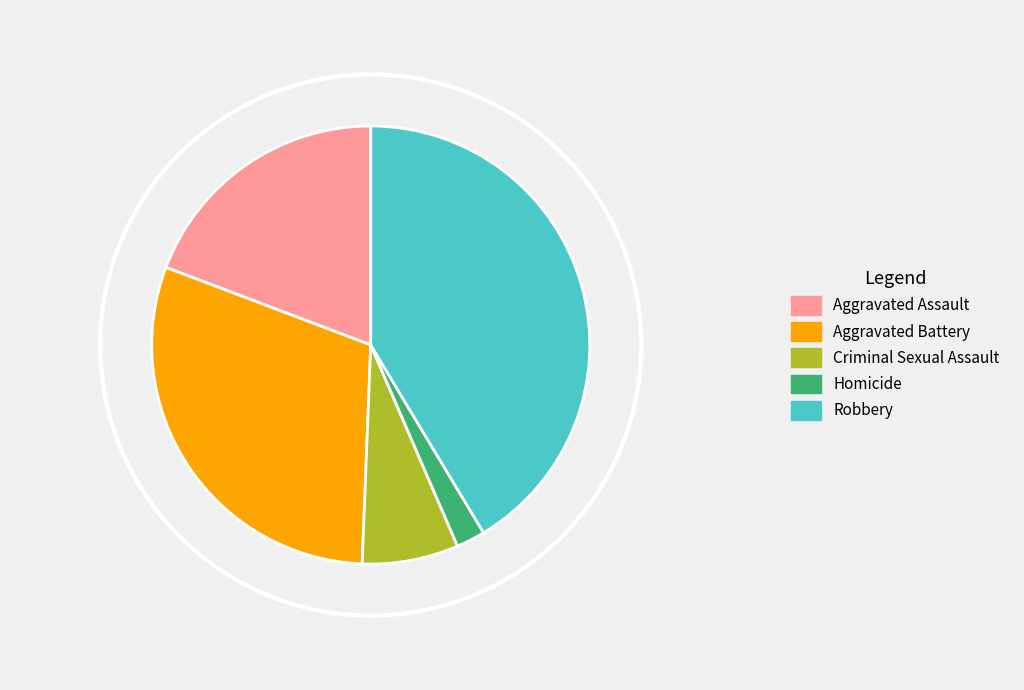

Is there a majority slice in this chart?

No